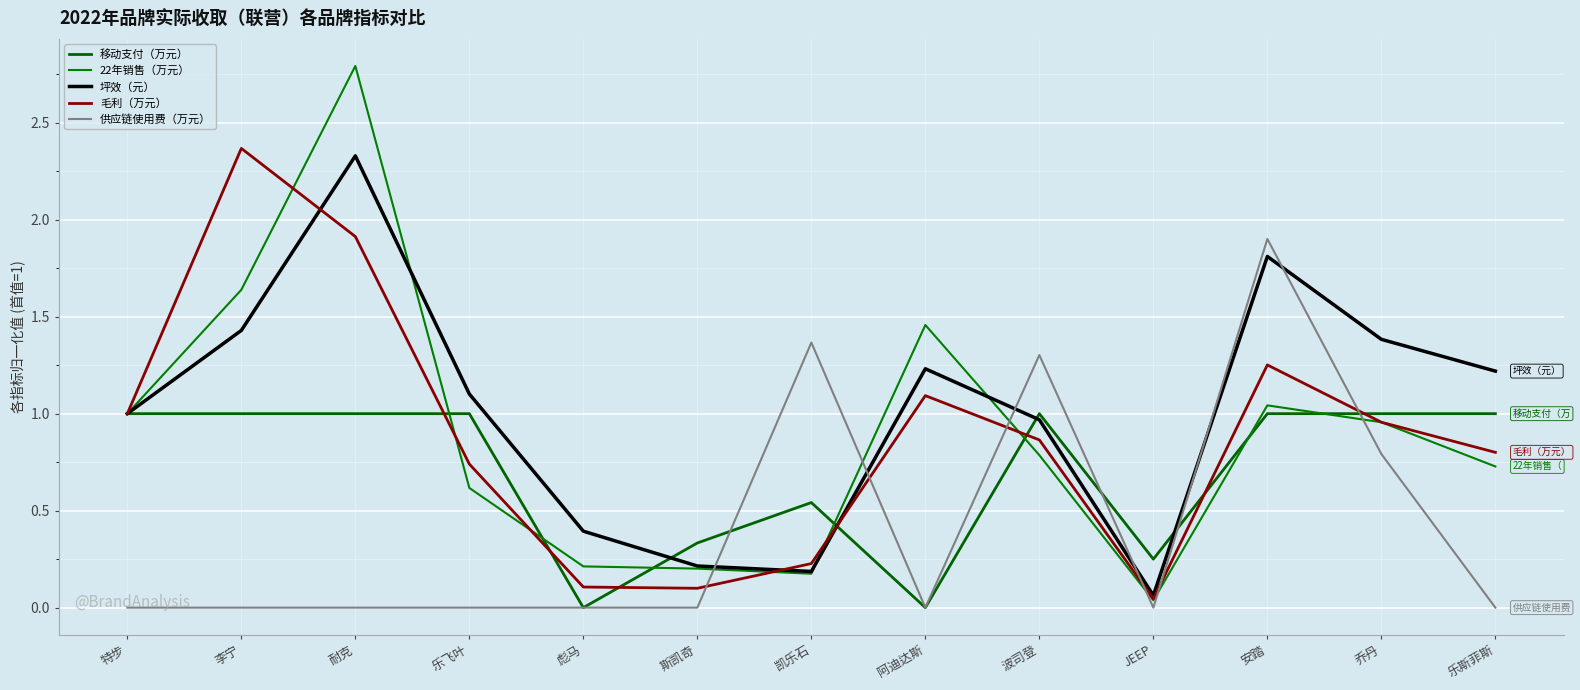

Reading left to right, extract all data points from this chart.

移动支付（万元）: 特步=1.0	李宁=1.0	耐克=1.0	乐飞叶=1.0	彪马=0.0	斯凯奇=0.3	凯乐石=0.5	阿迪达斯=0.0	波司登=1.0	JEEP=0.2	安踏=1.0	乔丹=1.0	乐斯菲斯=1.0
22年销售（万元）: 特步=1.0	李宁=1.6	耐克=2.8	乐飞叶=0.6	彪马=0.2	斯凯奇=0.2	凯乐石=0.2	阿迪达斯=1.5	波司登=0.8	JEEP=0.0	安踏=1.0	乔丹=1.0	乐斯菲斯=0.7
坪效（元）: 特步=1.0	李宁=1.4	耐克=2.3	乐飞叶=1.1	彪马=0.4	斯凯奇=0.2	凯乐石=0.2	阿迪达斯=1.2	波司登=1.0	JEEP=0.1	安踏=1.8	乔丹=1.4	乐斯菲斯=1.2
毛利（万元）: 特步=1.0	李宁=2.4	耐克=1.9	乐飞叶=0.7	彪马=0.1	斯凯奇=0.1	凯乐石=0.2	阿迪达斯=1.1	波司登=0.9	JEEP=0.0	安踏=1.3	乔丹=1.0	乐斯菲斯=0.8
供应链使用费（万元）: 特步=0.0	李宁=0.0	耐克=0.0	乐飞叶=0.0	彪马=0.0	斯凯奇=0.0	凯乐石=1.4	阿迪达斯=0.0	波司登=1.3	JEEP=0.0	安踏=1.9	乔丹=0.8	乐斯菲斯=0.0